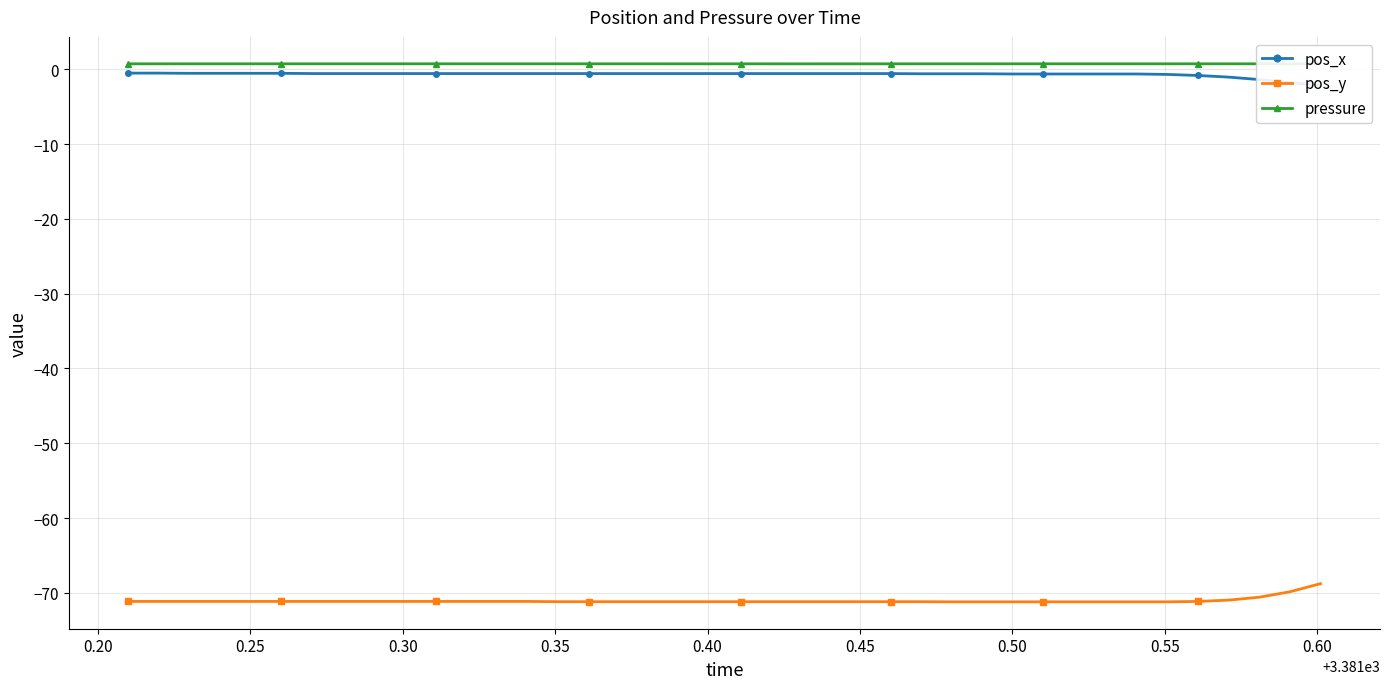

True or false: pressure and pos_y intersect in this chart.

False